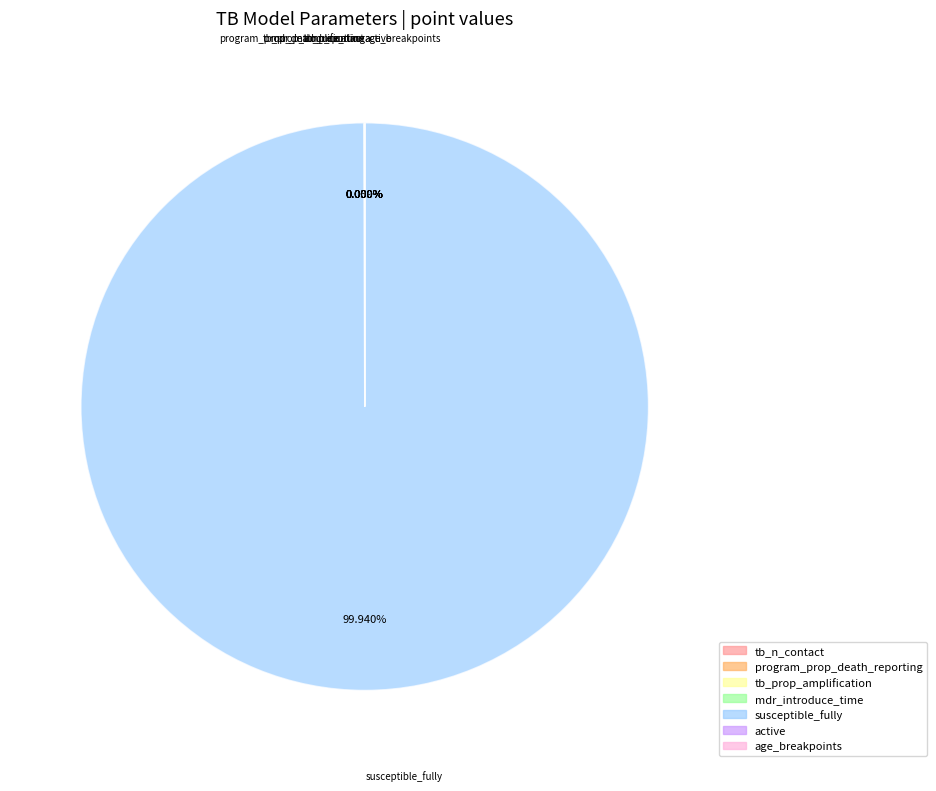

Is susceptible_fully the majority of the pie?

Yes